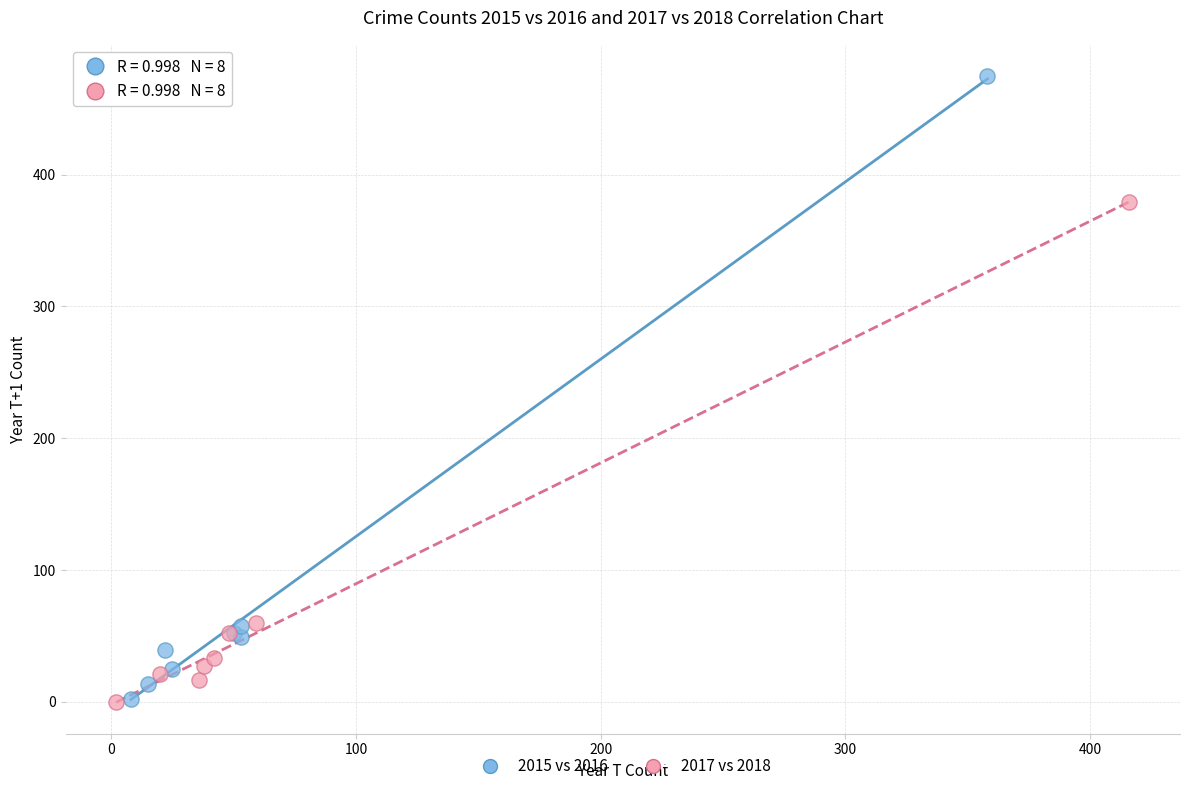

Which series contains the highest Y value?

2015 vs 2016